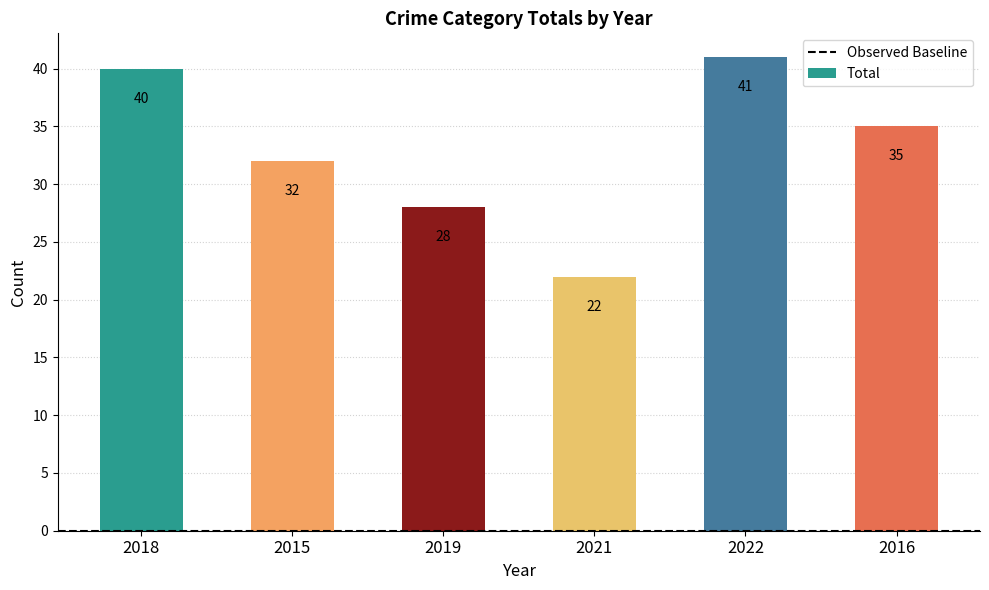

What value does the data have at 2016, to the nearest 5?

35